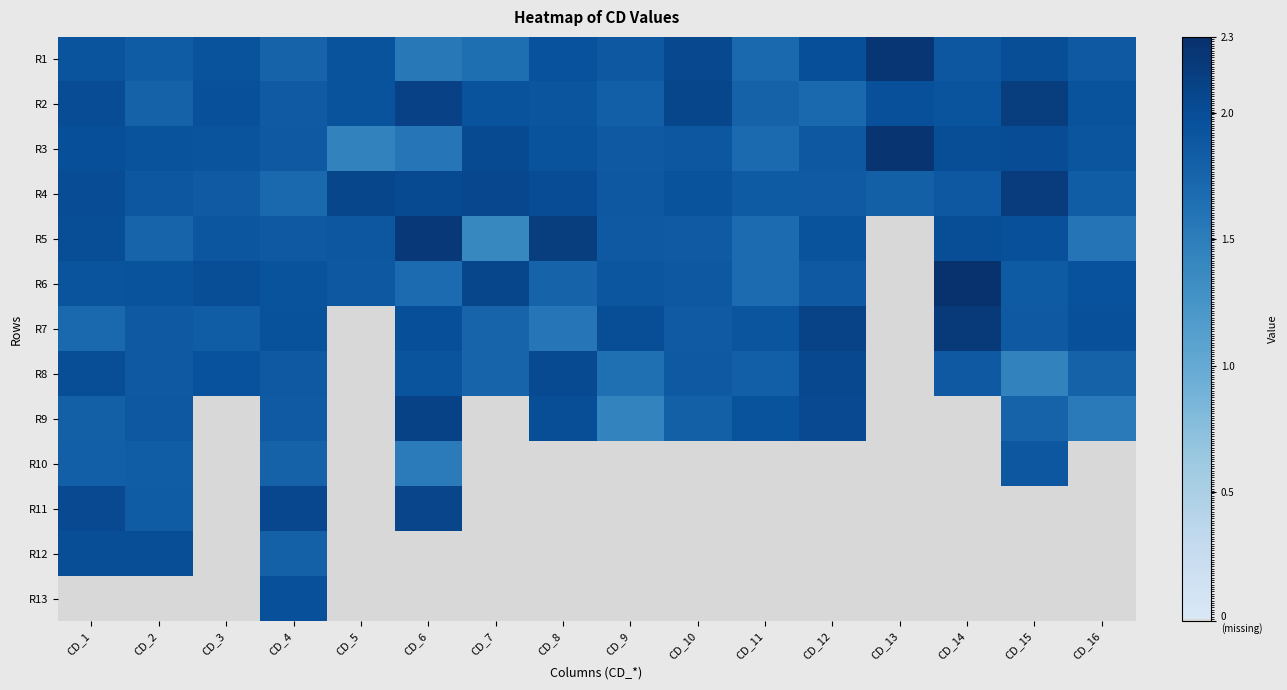

Rank the series at CD_1 from highest to lowest value.

R11, R2, R4, R5, R8, R12, R3, R6, R1, R10, R9, R7, R13